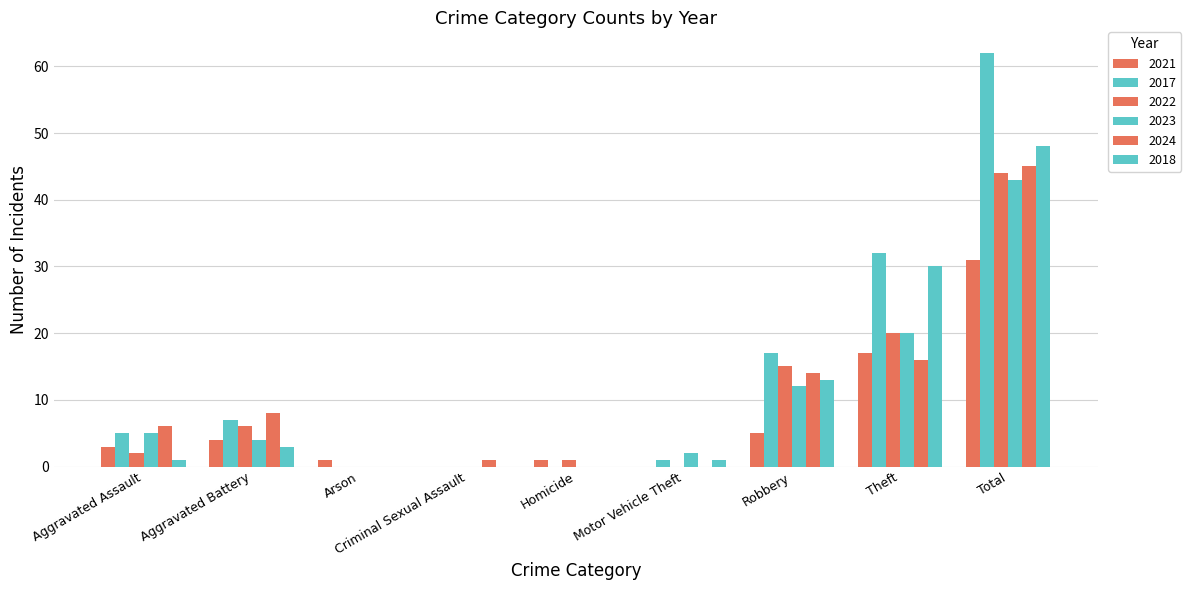

Does the chart contain stacked bars?

No